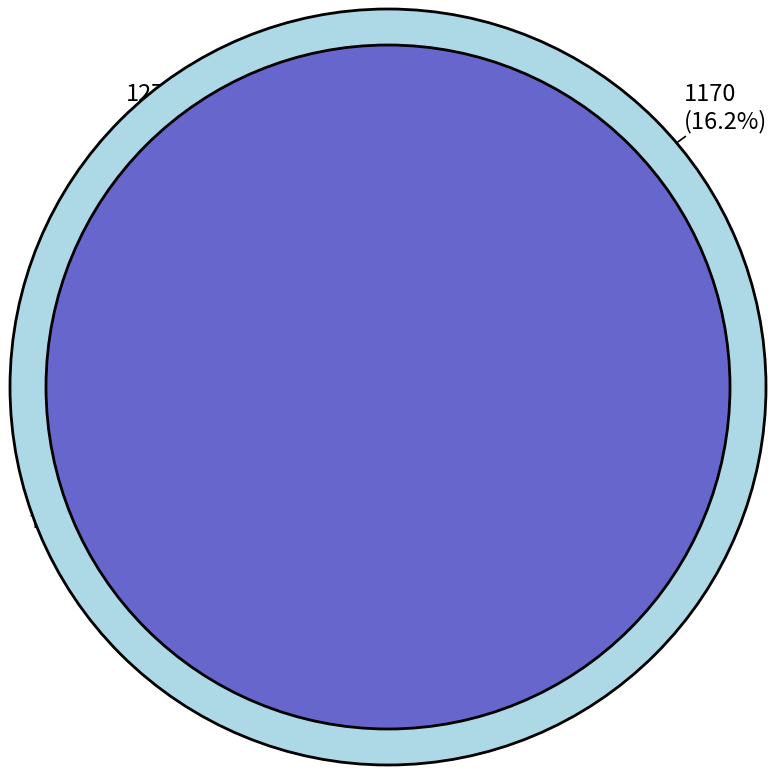

Count the number of slices in the pie.

6